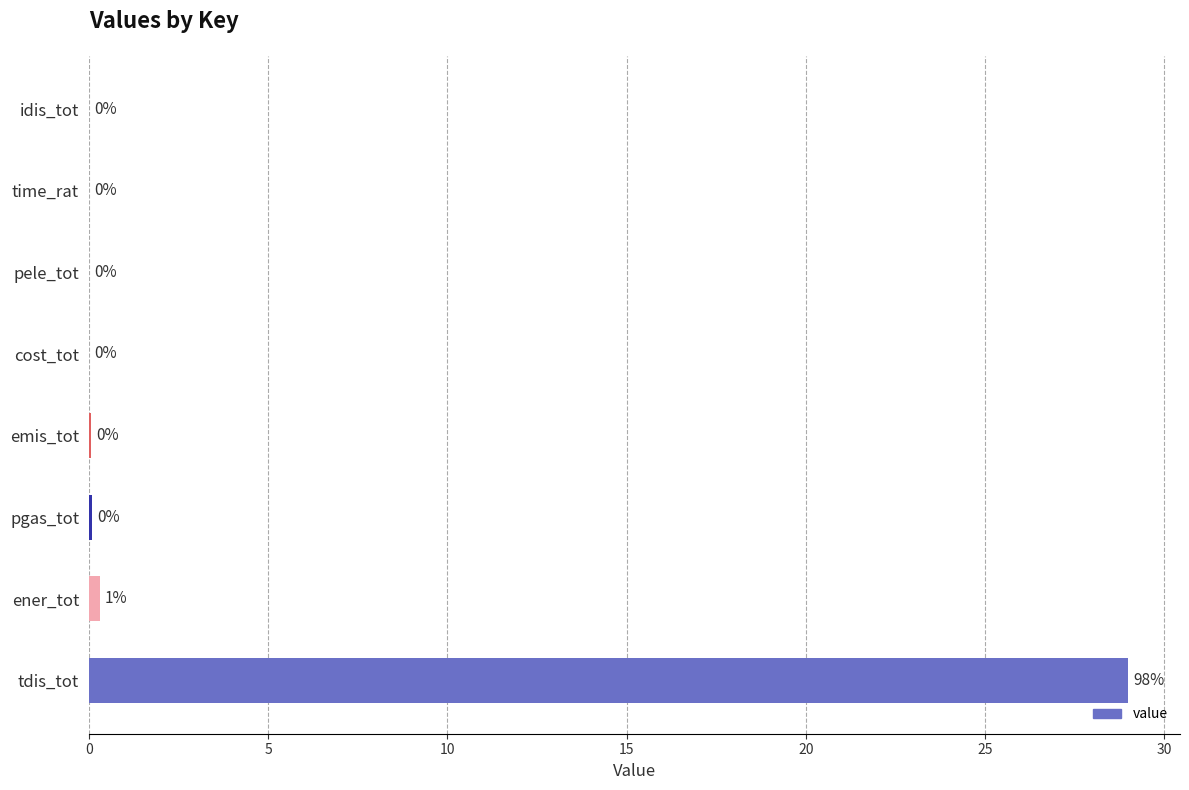

Which label corresponds to the largest value in the chart?

tdis_tot